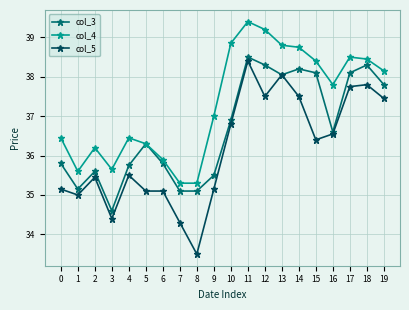

Rank the series at 9 from highest to lowest value.

col_4, col_3, col_5